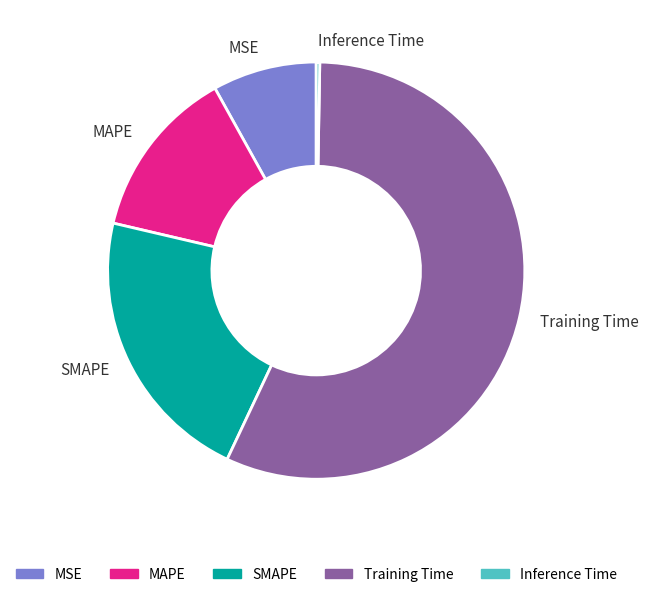

Is MSE the majority of the pie?

No